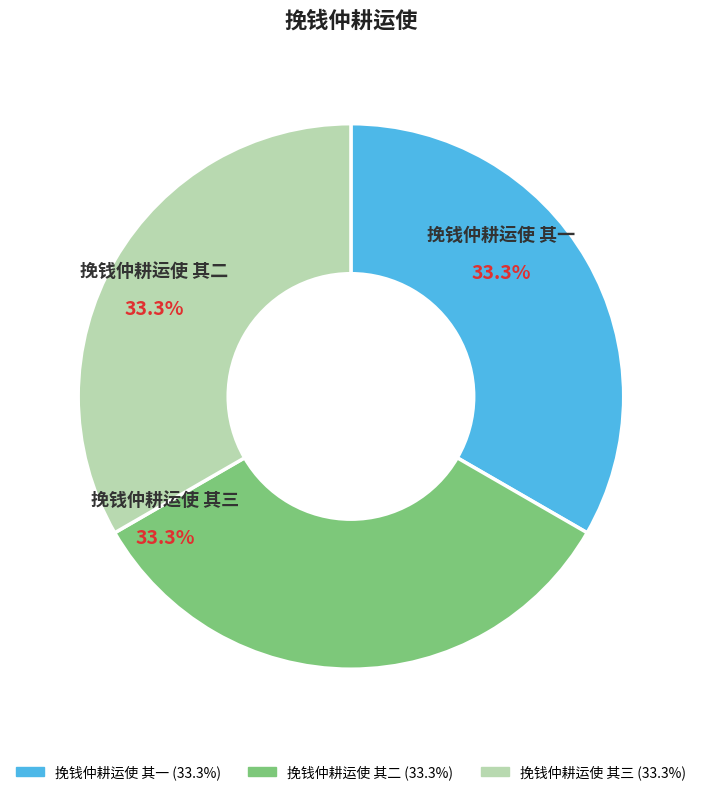

How many segments does this pie chart have?

3